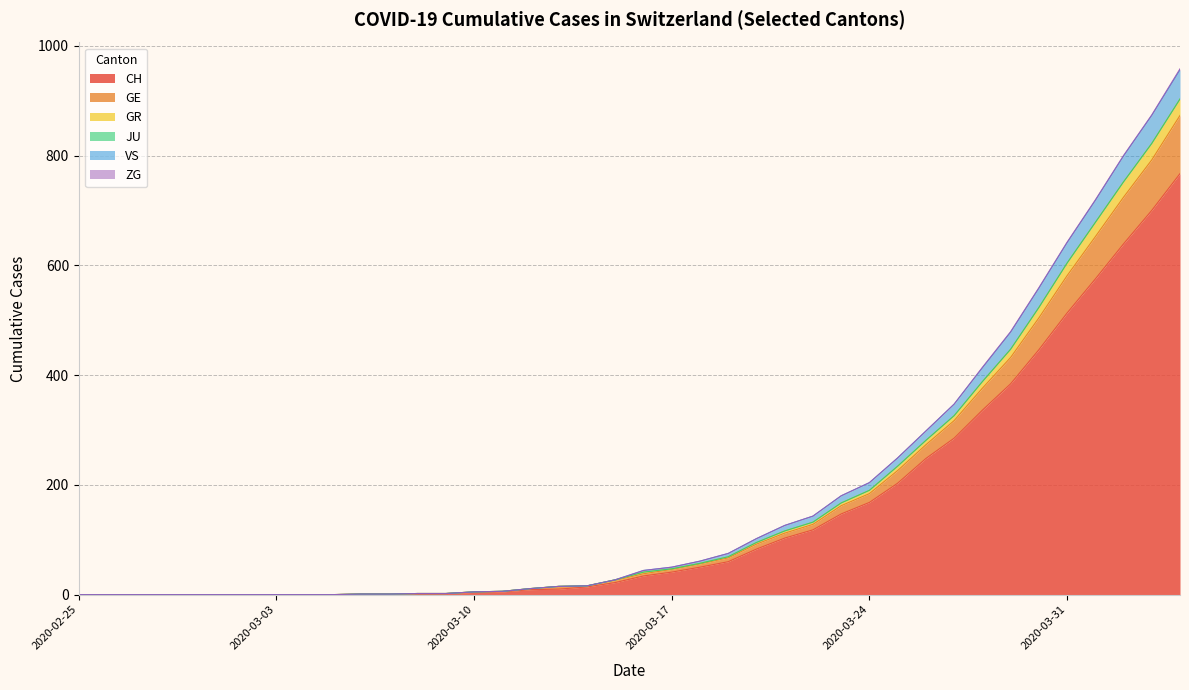

Does the chart have visible grid lines?

Yes